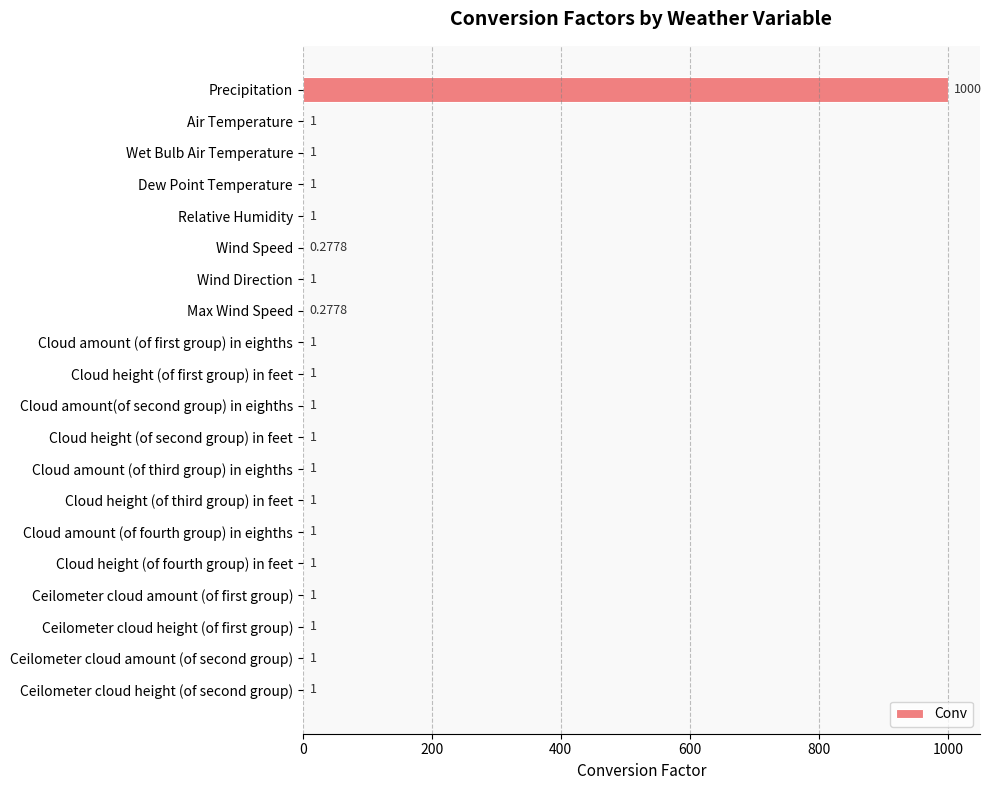

Which label corresponds to the largest value in the chart?

Precipitation